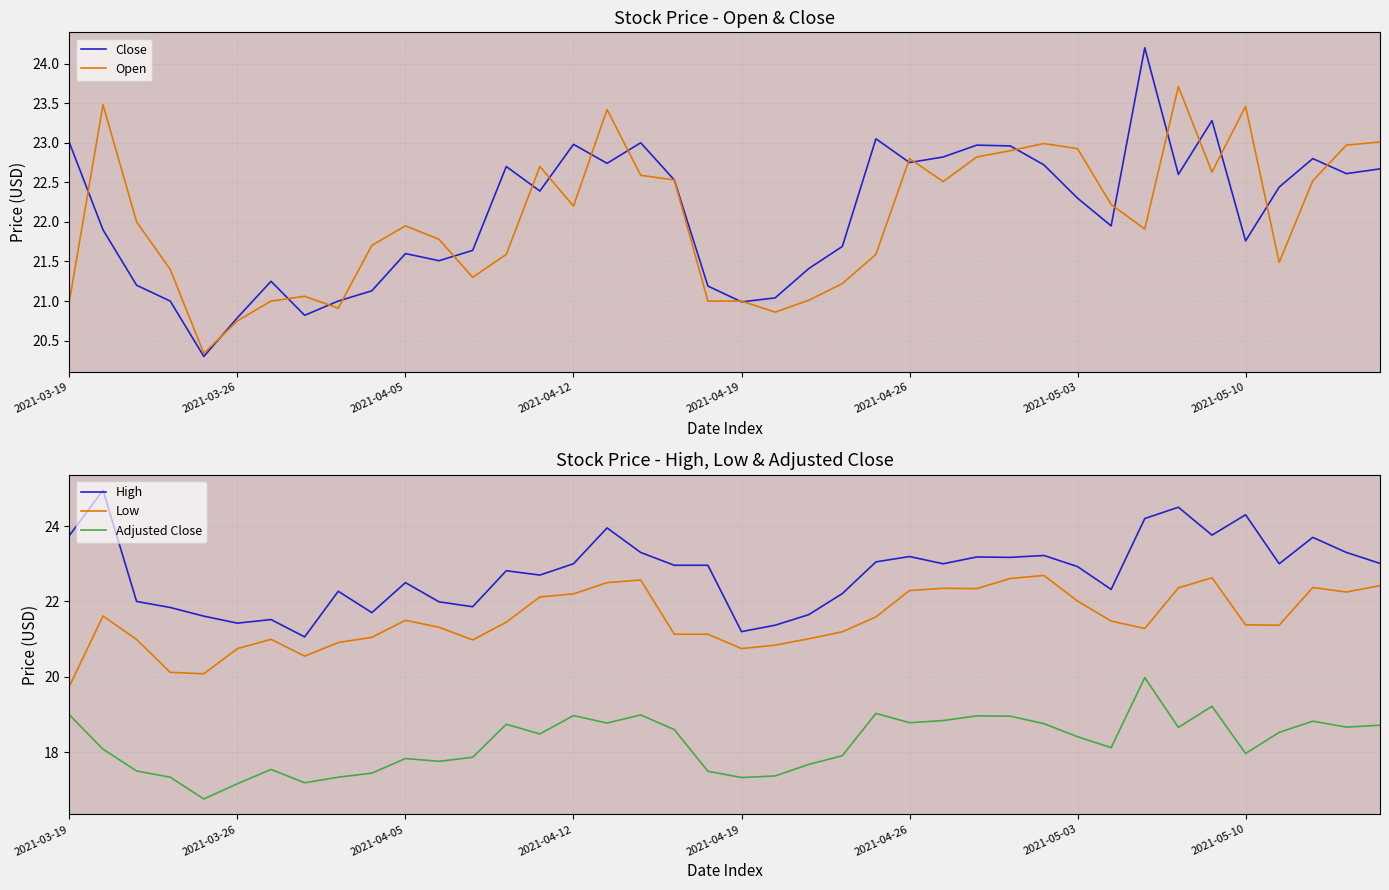

Is this an area chart (filled region under the line)?

No